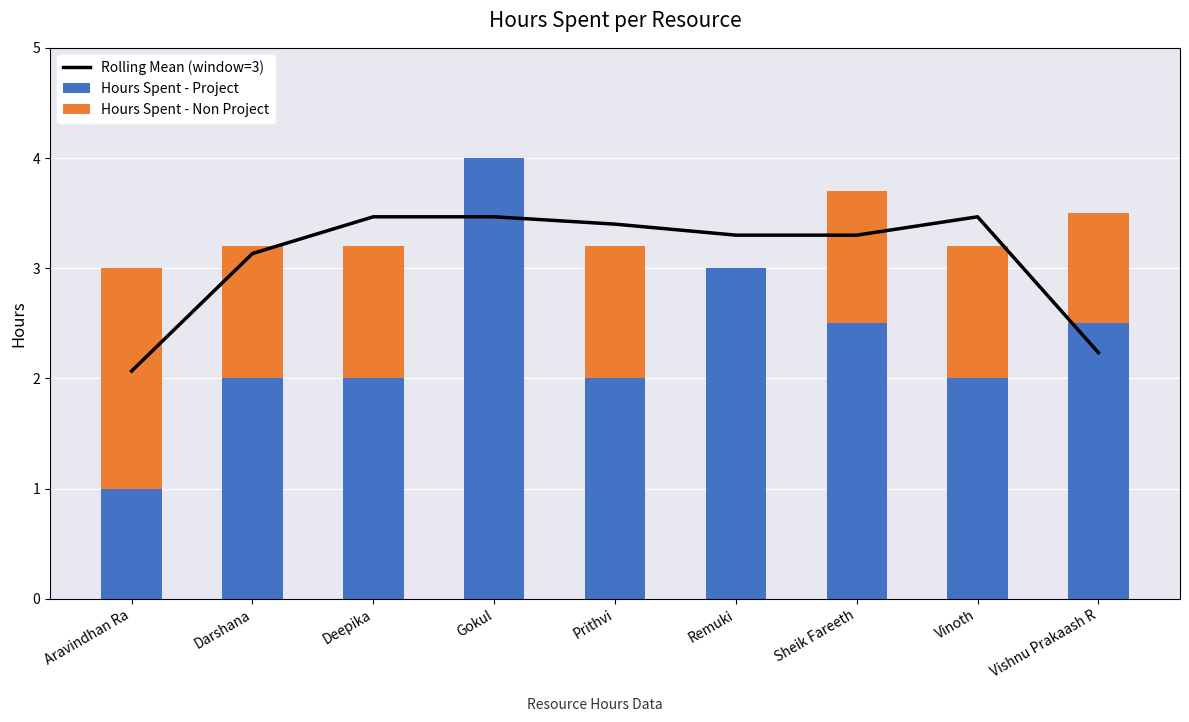

Reading left to right, what are all the values shown in this chart?

Rolling Mean (window=3): 2.1	3.1	3.5	3.5	3.4	3.3	3.3	3.5	2.2
Hours Spent - Project: 1.0	2.0	2.0	4.0	2.0	3.0	2.5	2.0	2.5
Hours Spent - Non Project: 2.0	1.2	1.2	0.0	1.2	0.0	1.2	1.2	1.0